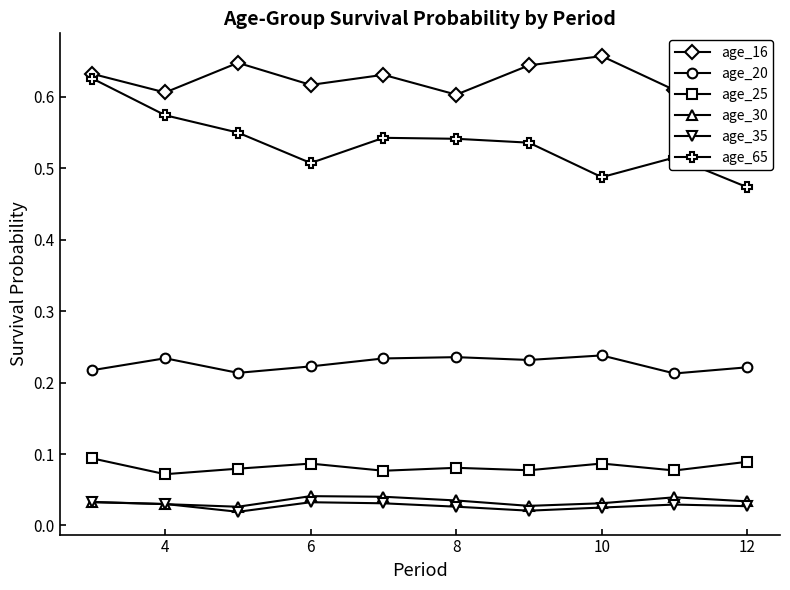

True or false: age_35 and age_65 intersect in this chart.

False